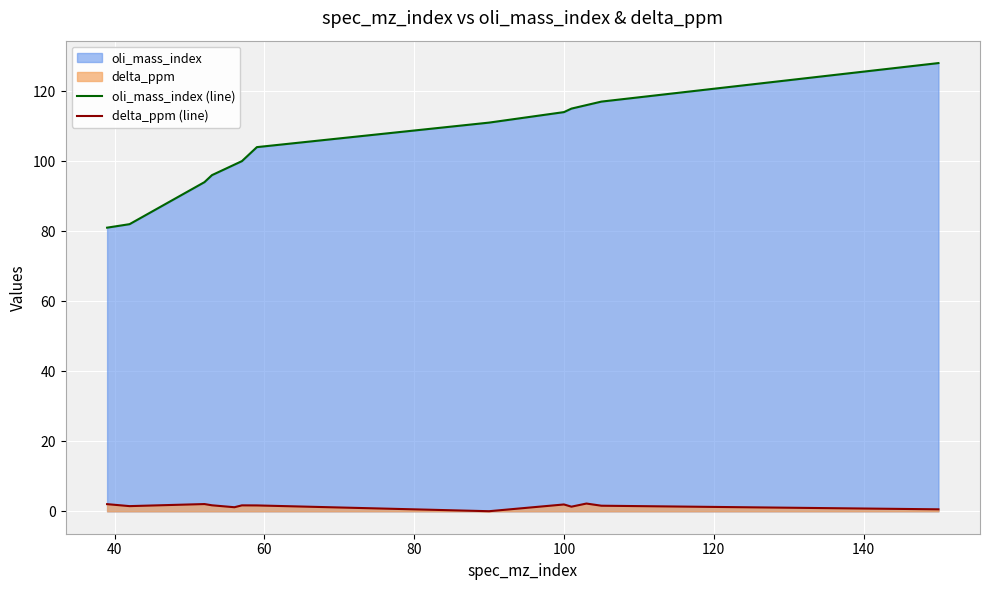

Which series has the largest range (max minus min)?

oli_mass_index (line)